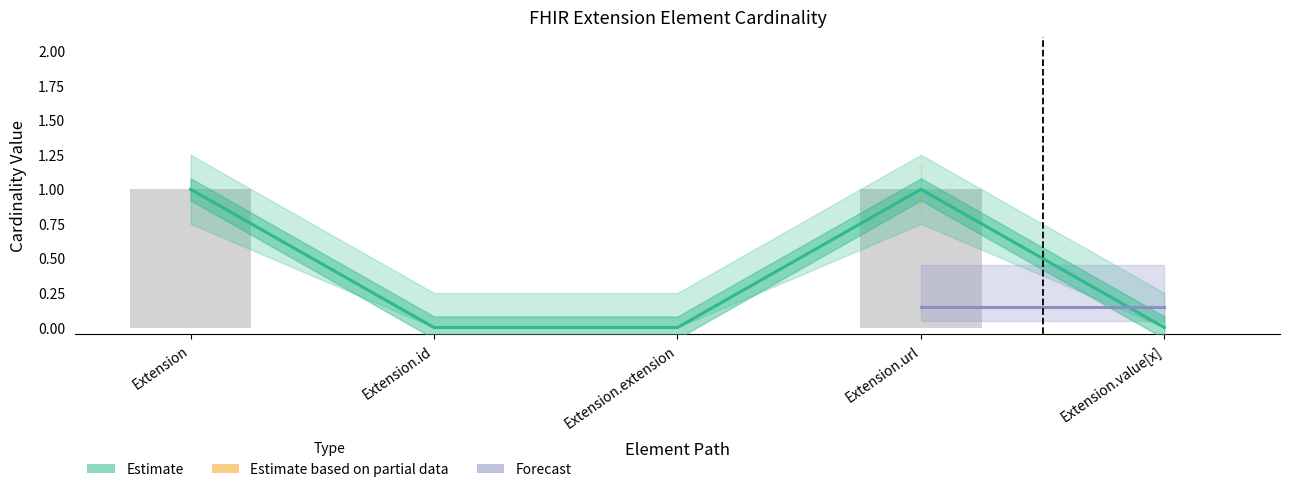

Which label corresponds to the smallest value in the chart?

Extension.id